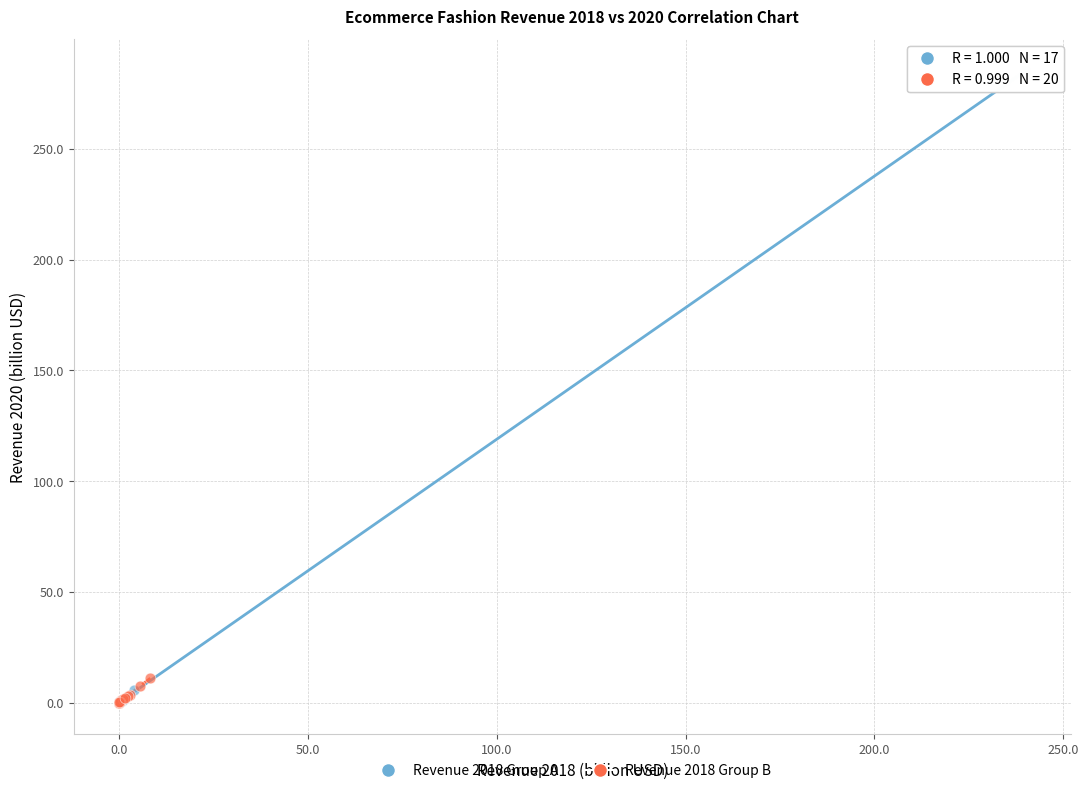

Which series has the largest Y range (max minus min)?

Revenue 2018 Group A